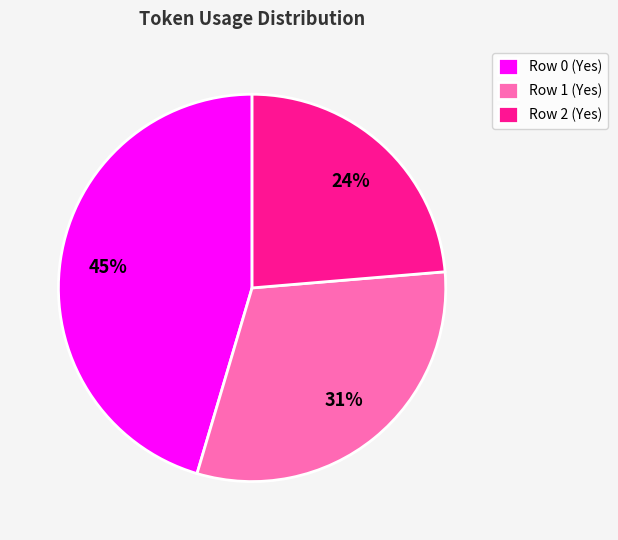

Combined, do Row 1 (Yes) and Row 0 (Yes) account for over 50%?

Yes